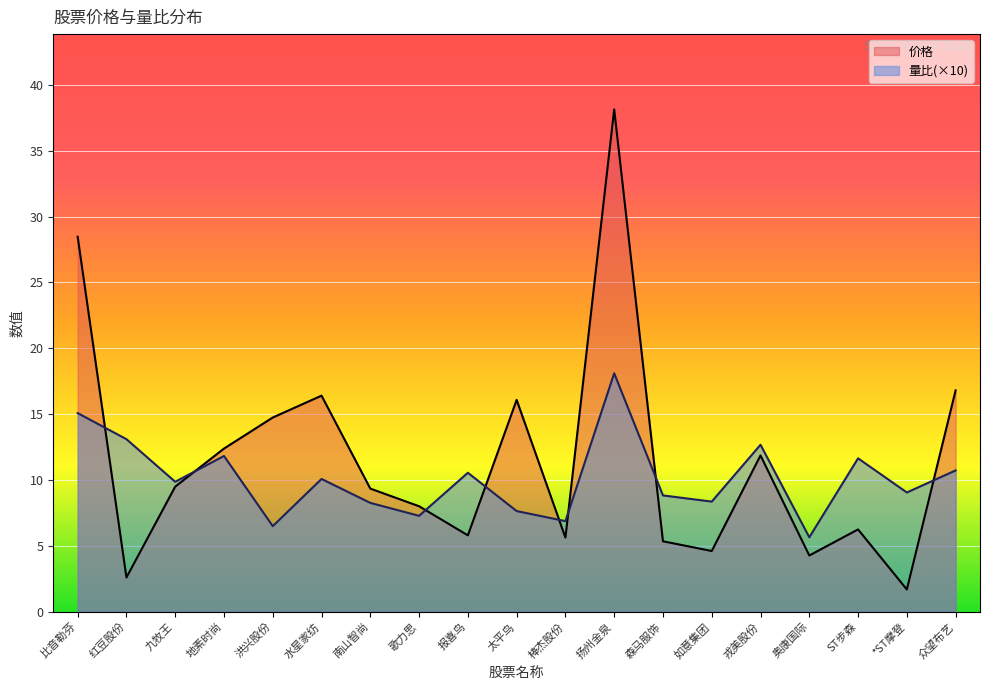

Between 歌力思 and 扬州金泉, which series saw the biggest shift?

价格